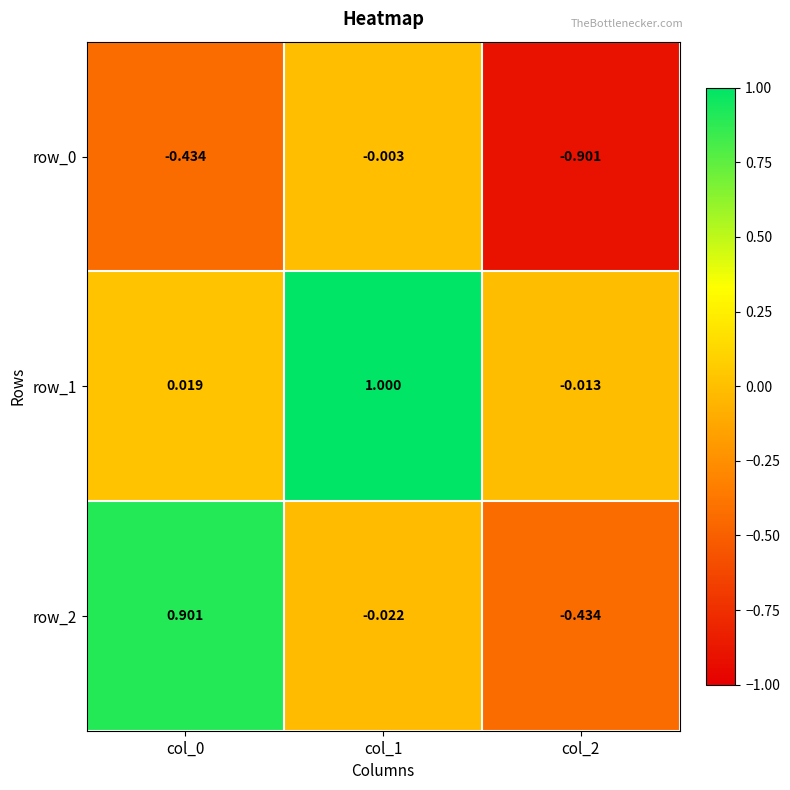

How many data points in row_2 are less than 0?

2